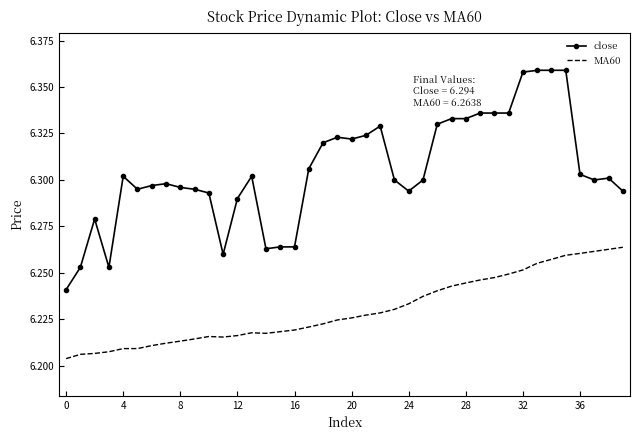

Rank the series by their average value, from lowest to highest.

MA60, close